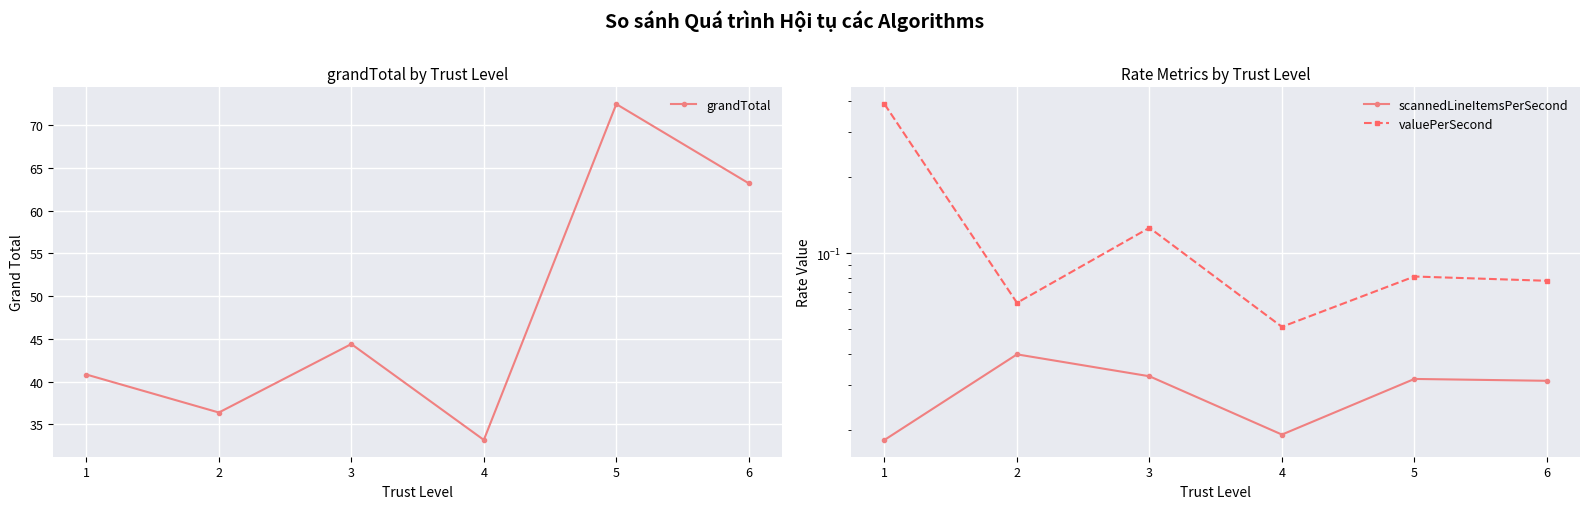

True or false: scannedLineItemsPerSecond and valuePerSecond cross at least once.

False